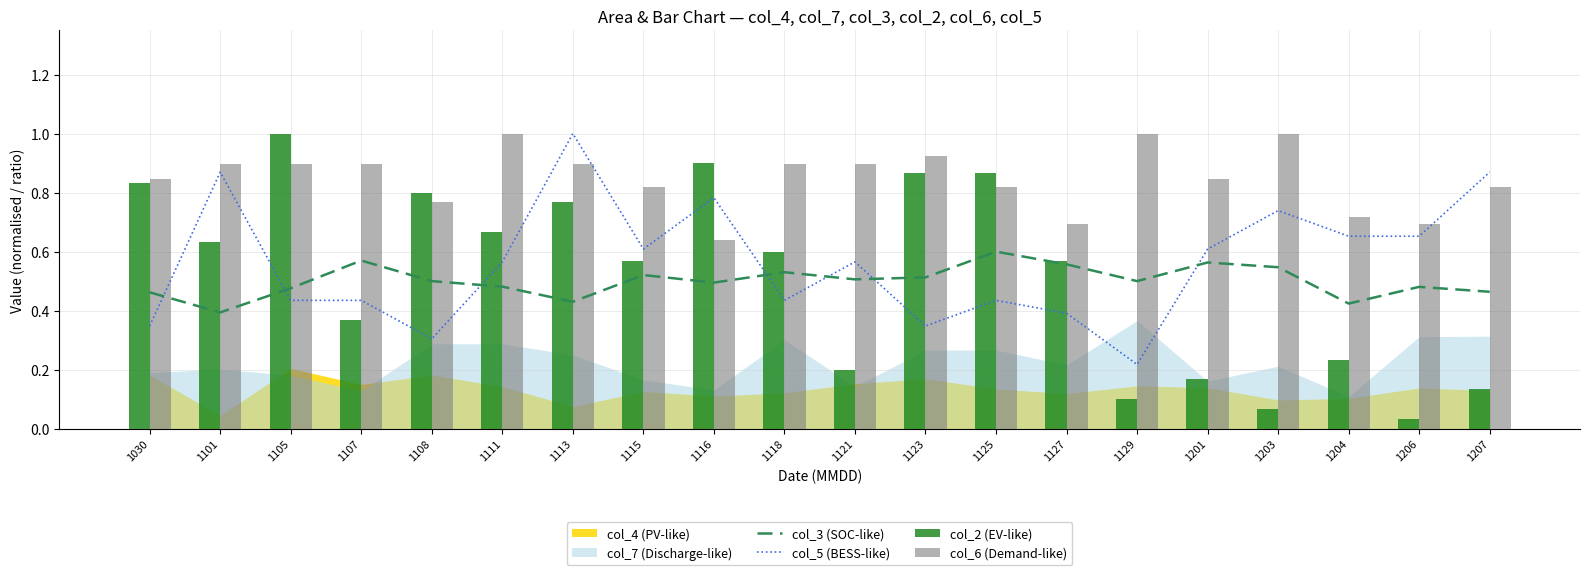

Count the col_6 (Demand-like) values in the range 0 to 1.

20